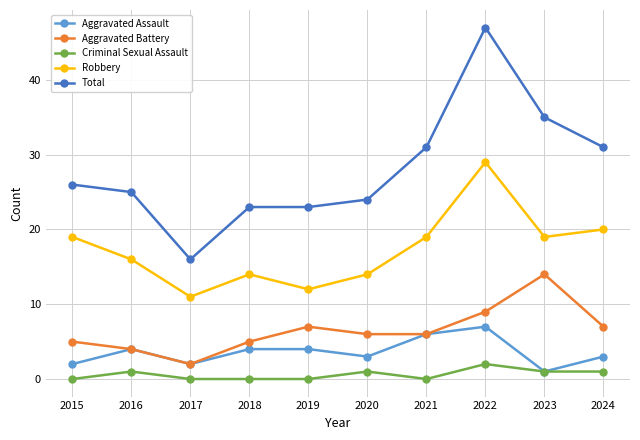

What are all the series names shown in the legend?

Aggravated Assault, Aggravated Battery, Criminal Sexual Assault, Robbery, Total